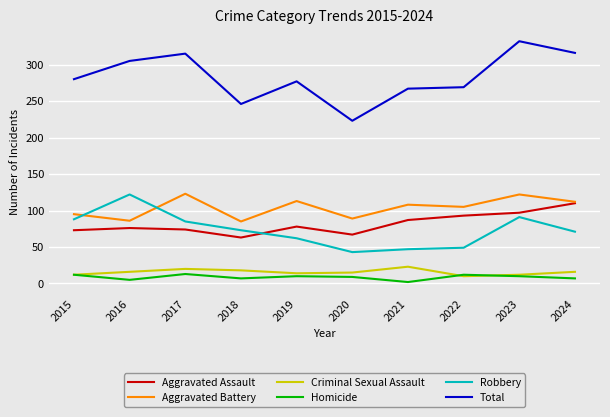

Where is the first local maximum for Aggravated Battery?

2017